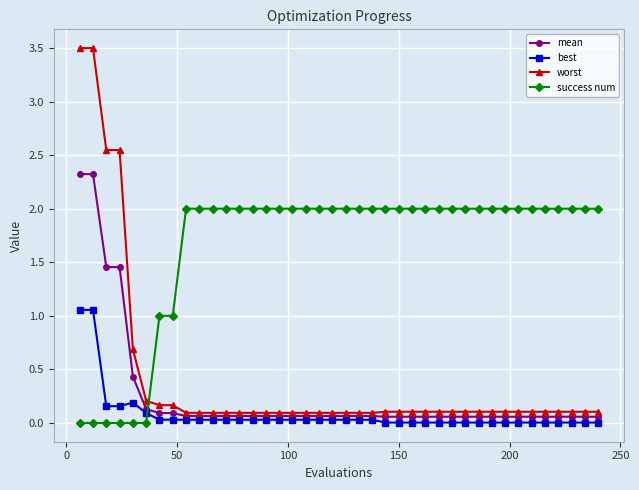

What is the value of the success num point at the 38th from the left?

2.0